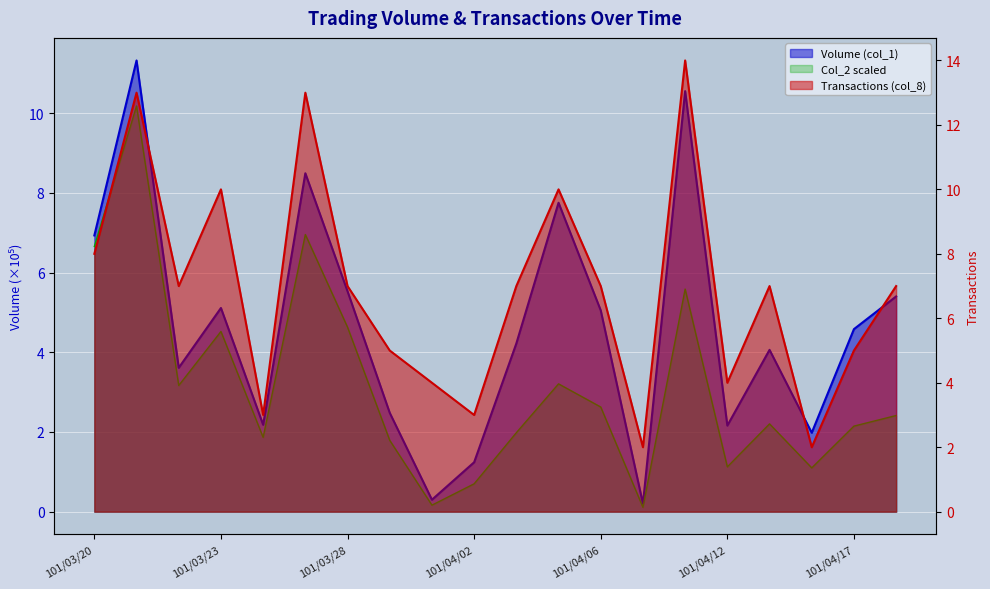

The Transactions (col_8) series shows 13.0 at 101/03/27. True or false?

True